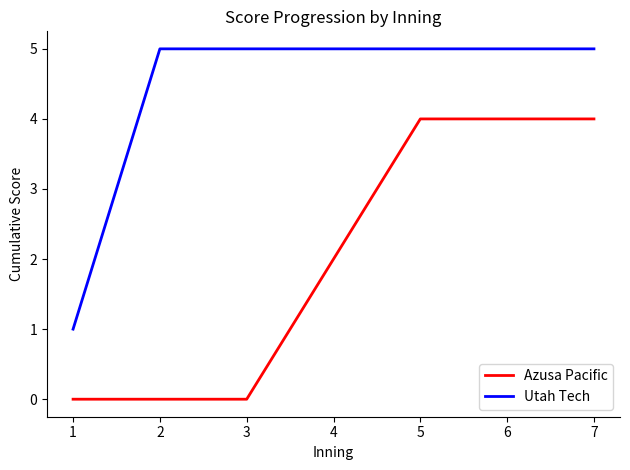

Which series has the largest total across all categories?

Utah Tech